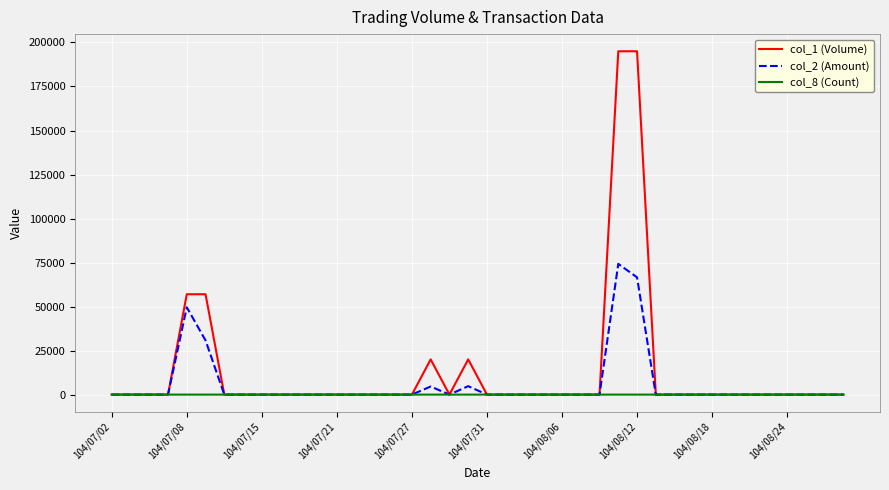

What is the difference between the maximum and second lowest values in the col_2 (Amount) series?

74250